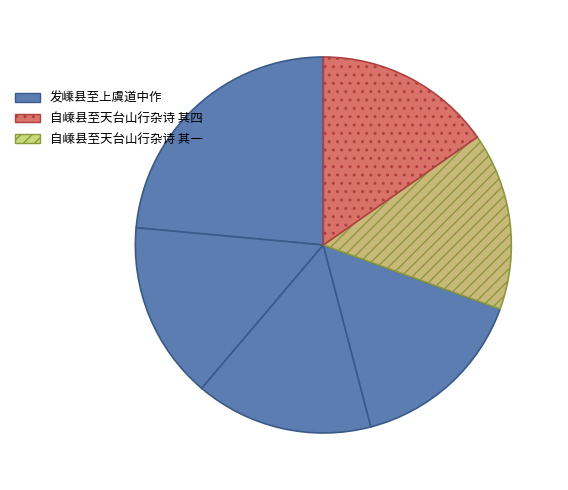

Which slice is the smallest?

自嵊县至天台山行杂诗 其一